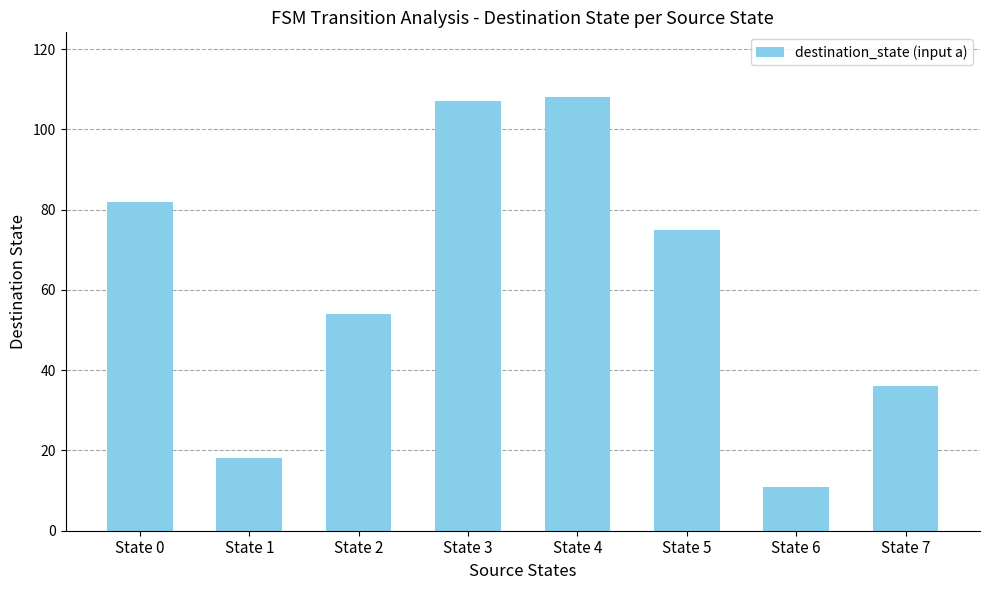

List the labels in order of value, largest first.

State 4, State 3, State 0, State 5, State 2, State 7, State 1, State 6